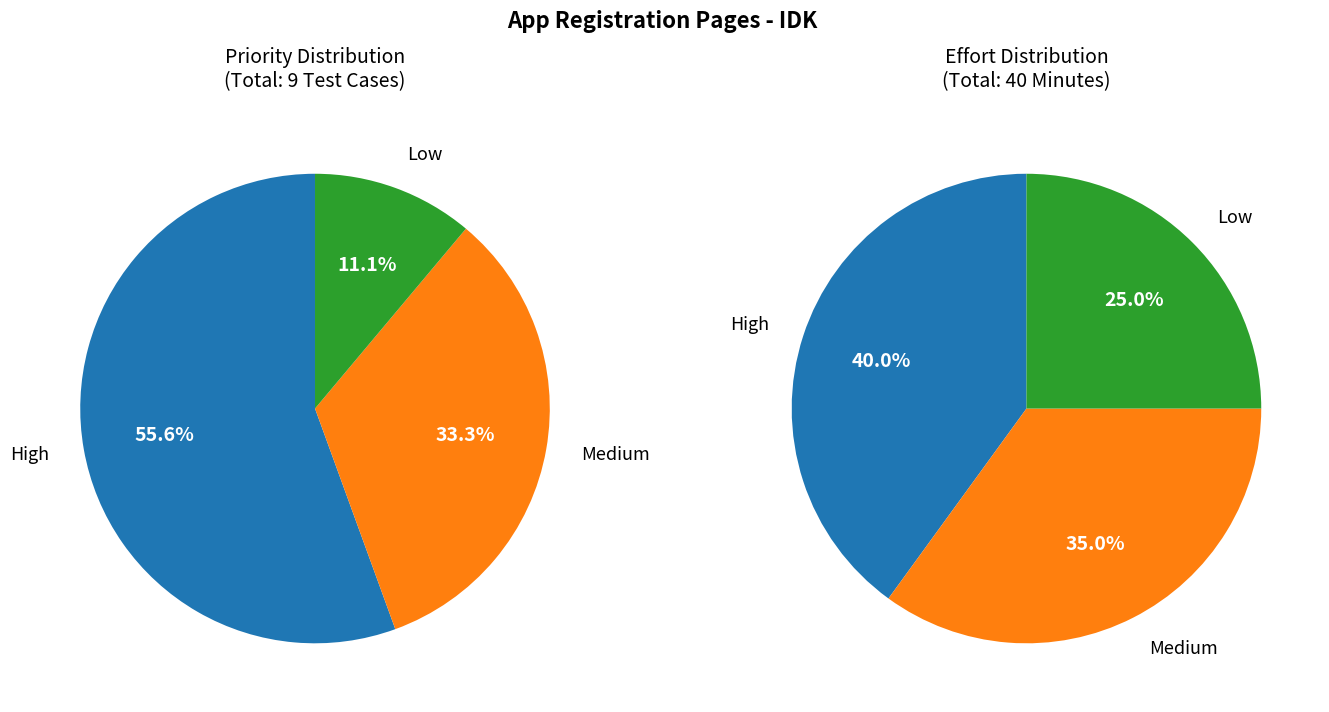

How many segments does this pie chart have?

3